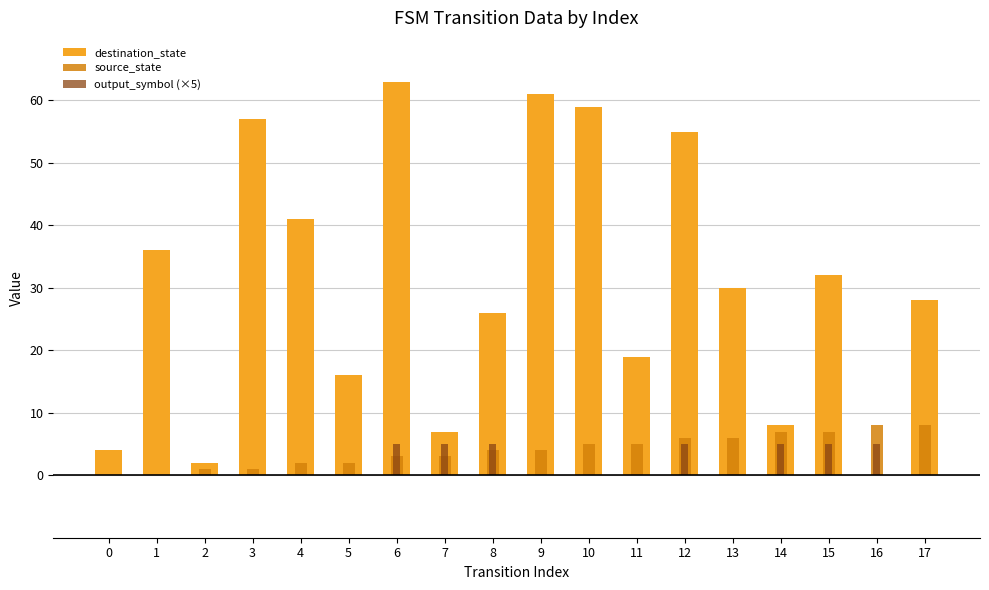

The output_symbol (×5) series shows 2 at 17. True or false?

False